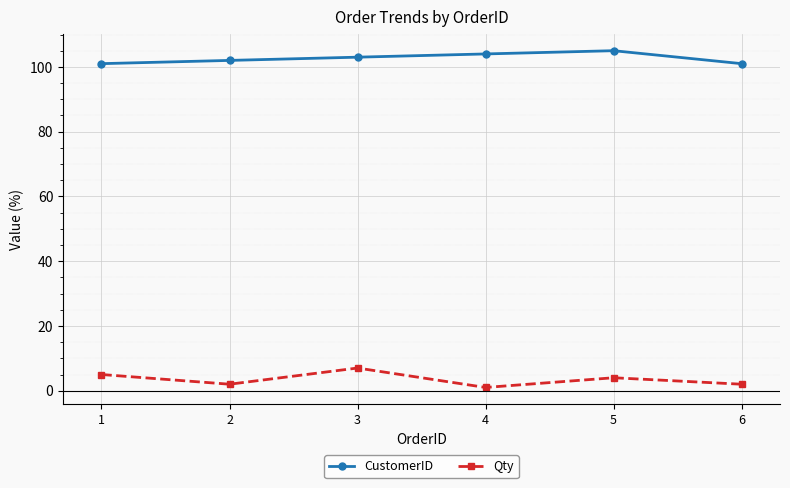

Which series has the widest spread of values?

Qty